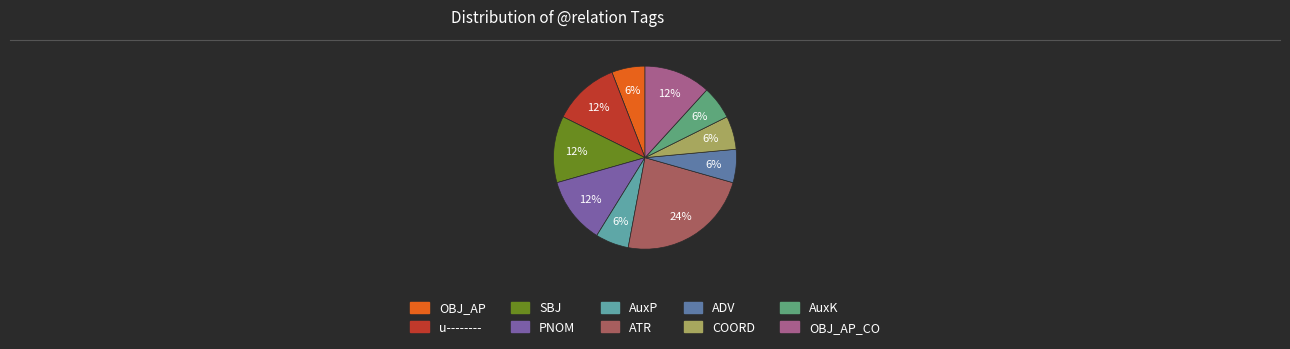

Is there any slice that represents more than half of the pie?

No